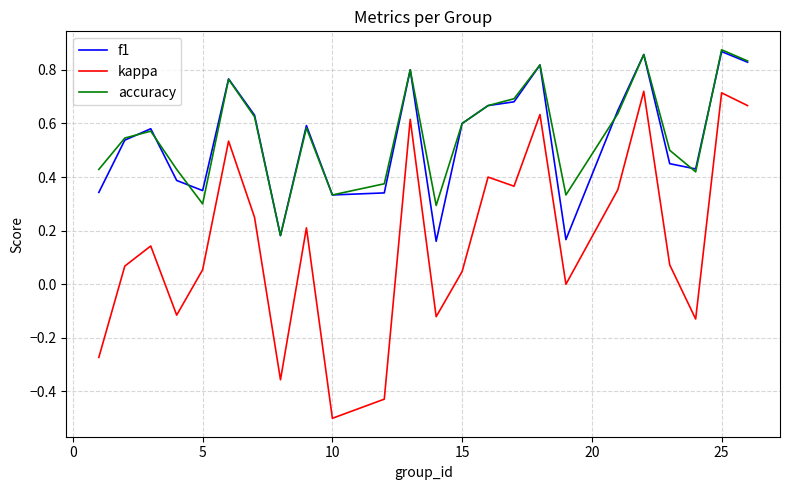

True or false: kappa and f1 cross at least once.

False